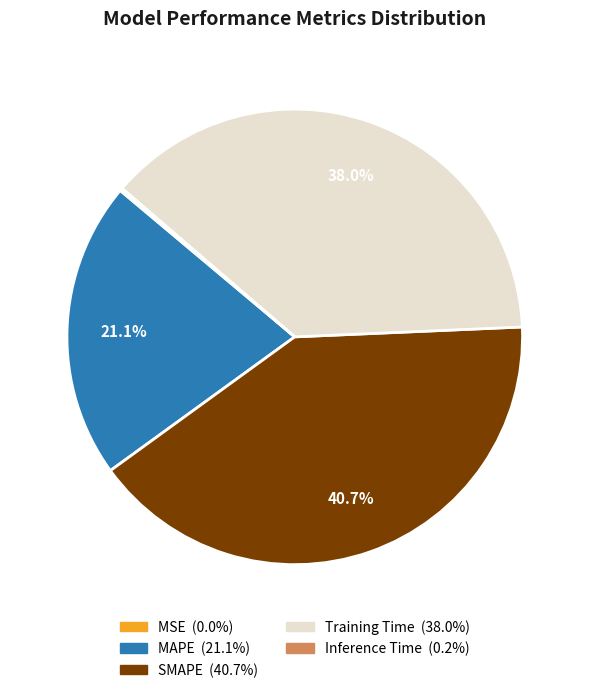

Approximately how many times larger is the value at MAPE compared to SMAPE?

0.5